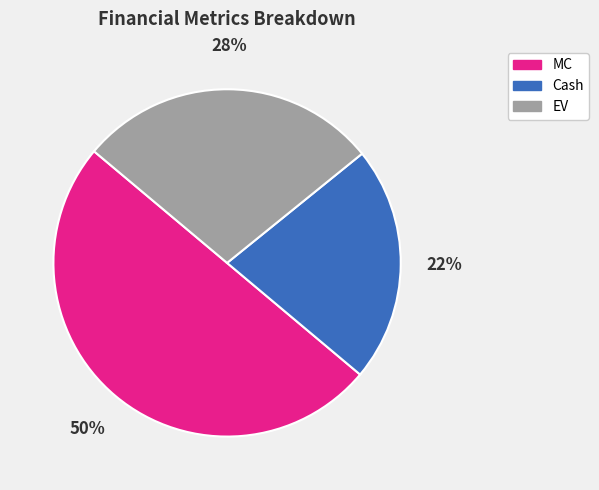

Which has a higher value, EV or Cash?

EV